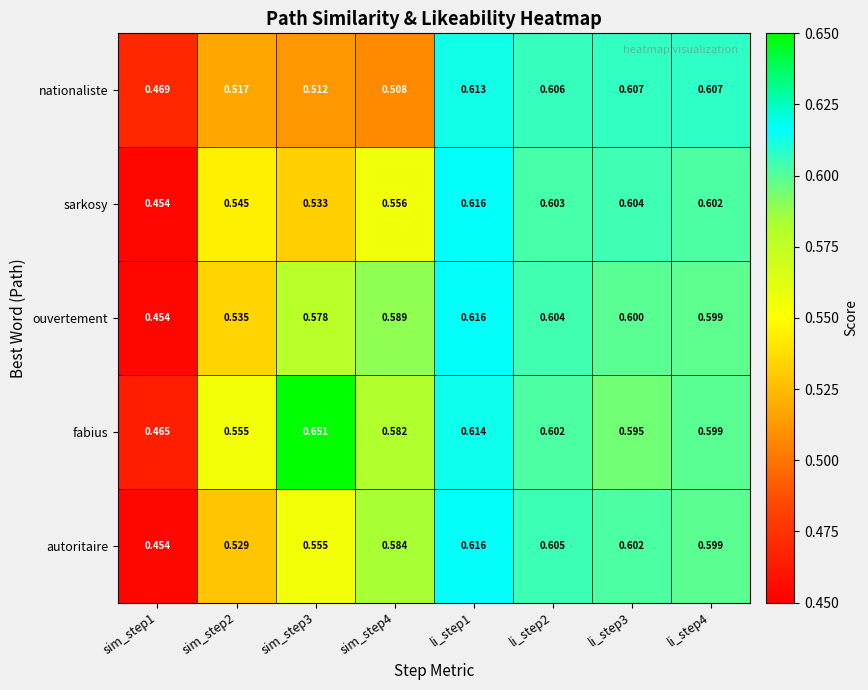

Between sim_step4 and li_step4, which series saw the biggest shift?

nationaliste